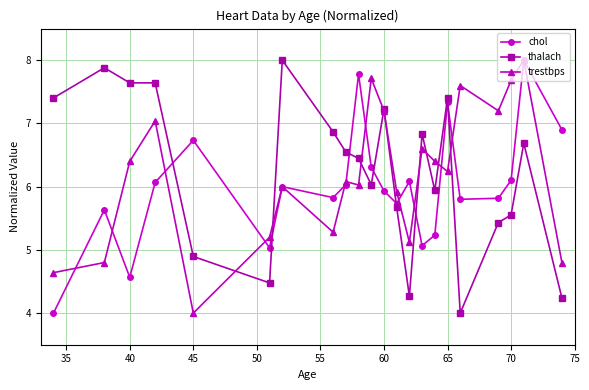

True or false: trestbps has more than 1 interior local peaks.

True